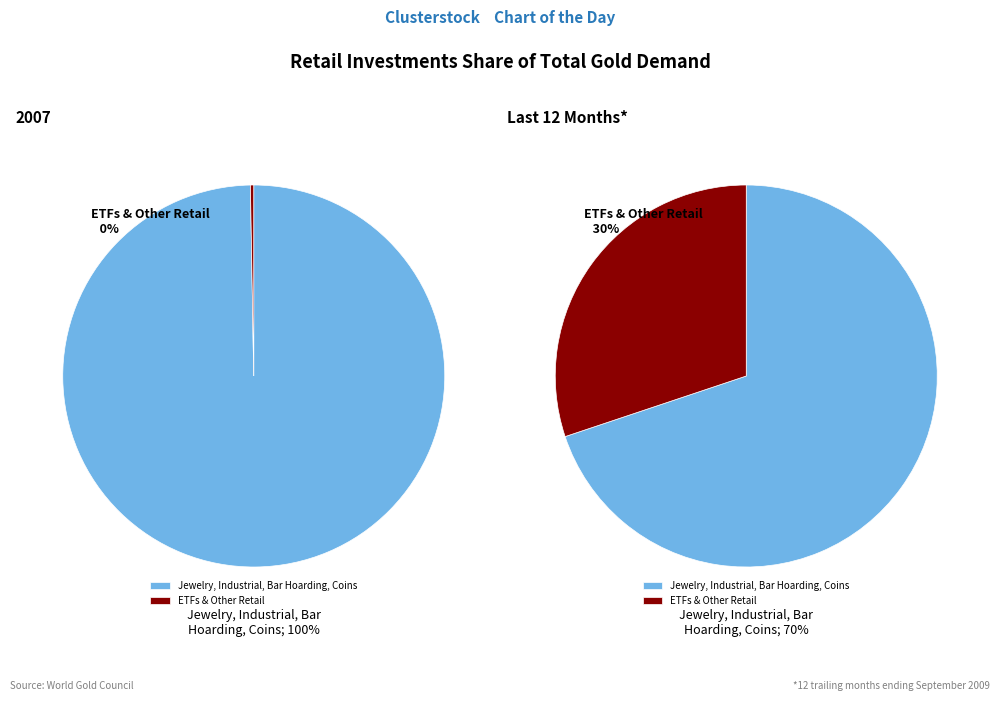

Is it true that 0 is 100% of the pie?

True